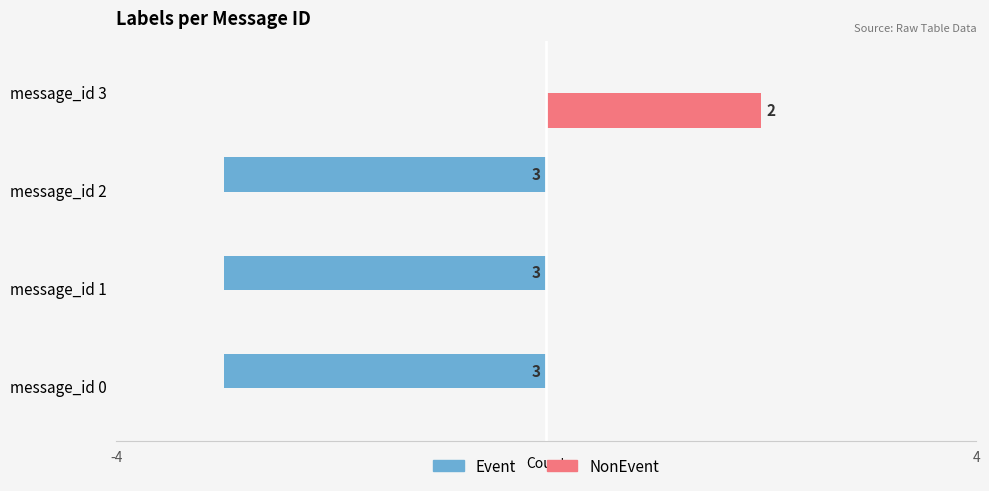

At how many categories does at least one series exceed -1?

4